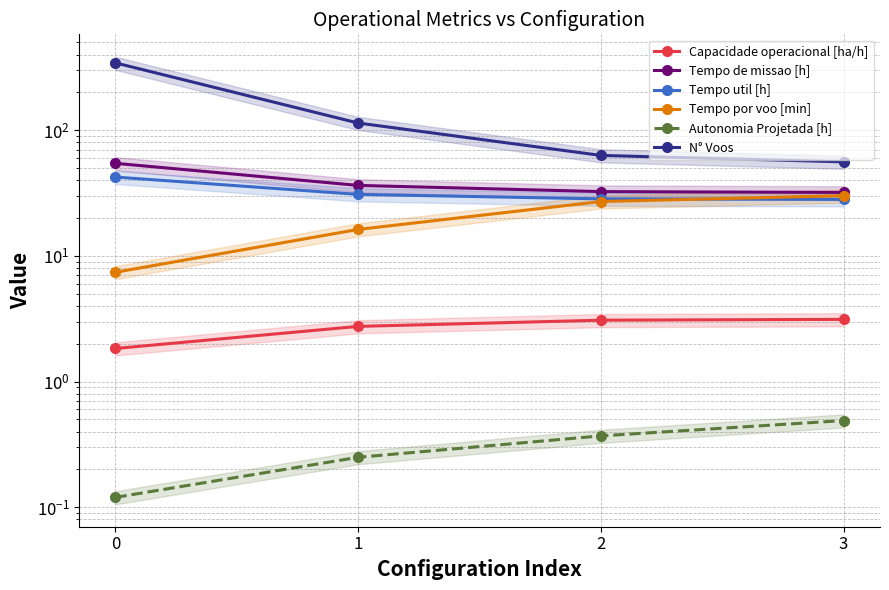

Rank the series by their maximum value, from lowest to highest.

Autonomia Projetada [h], Capacidade operacional [ha/h], Tempo por voo [min], Tempo util [h], Tempo de missao [h], N° Voos